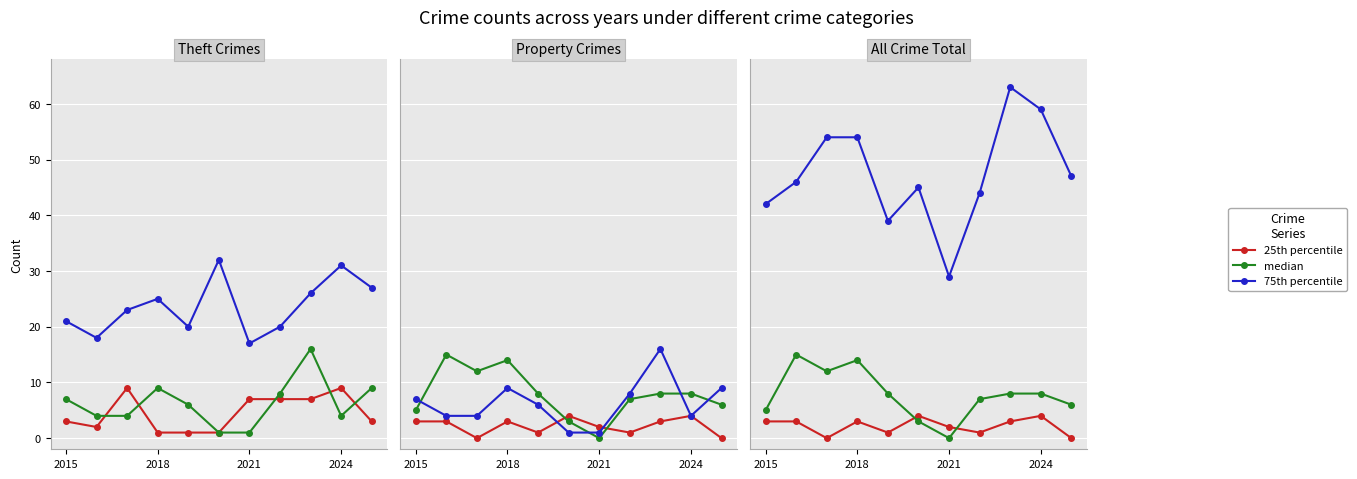

Where is the first local maximum for median?

2018